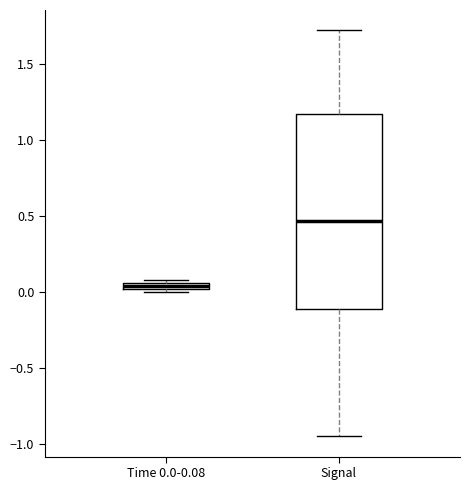

Where does the lower whisker of the box for Signal end on the y-axis? The values are not printed on the chart, so give them approximately, as read against the axis.

-0.95